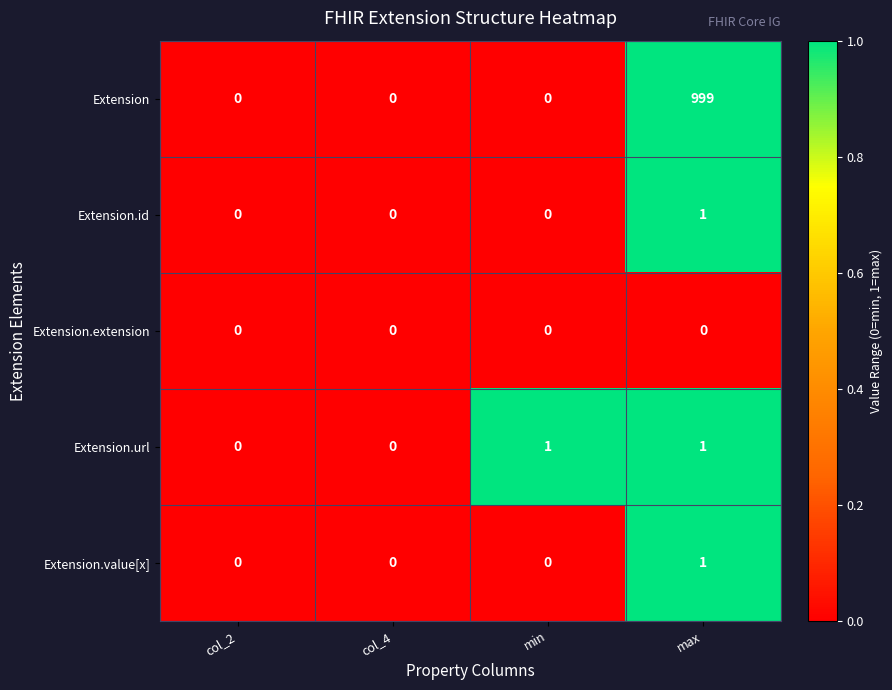

Reading right to left, extract all data points from this chart.

Extension: 999	0	0	0
Extension.id: 1	0	0	0
Extension.extension: 0	0	0	0
Extension.url: 1	1	0	0
Extension.value[x]: 1	0	0	0